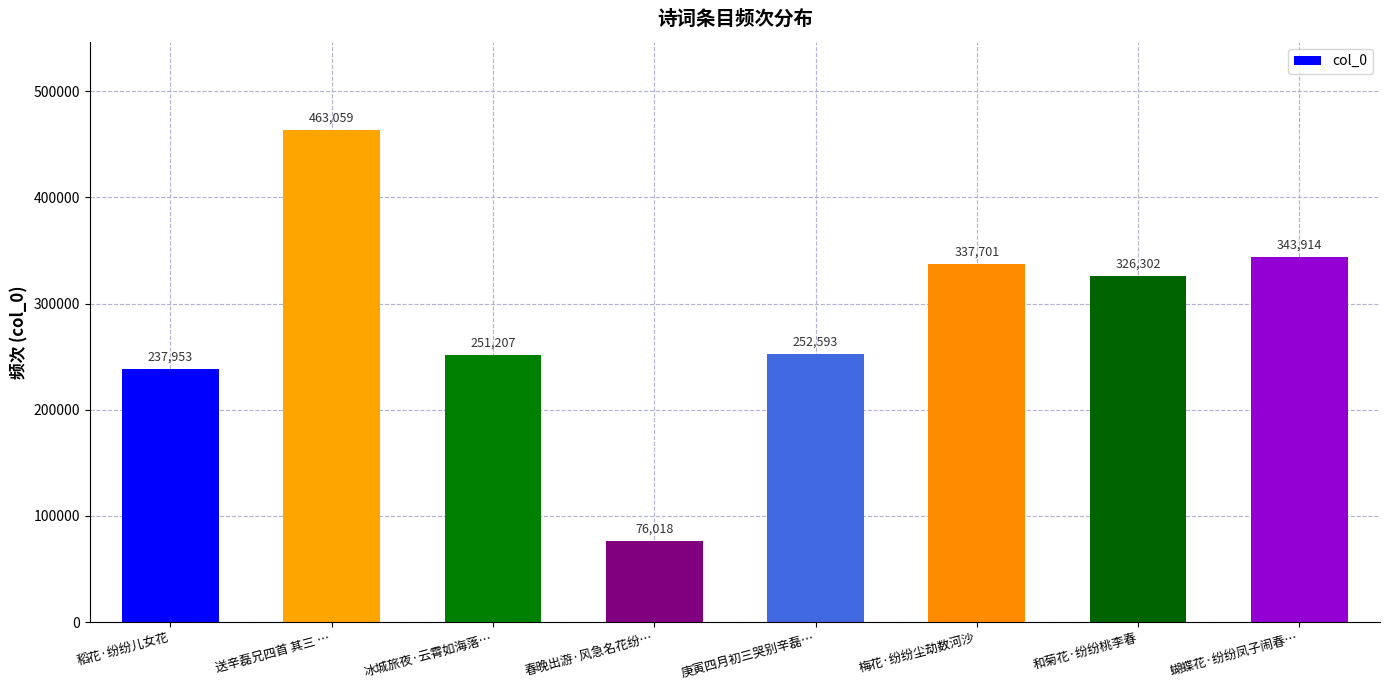

Reading left to right, what are all the values shown in this chart?

稻花·纷纷儿女花=237953	送辛磊兄四首 其三 …=463059	冰城旅夜·云霄如海落…=251207	春晚出游·风急名花纷…=76018	庚寅四月初三哭别辛磊…=252593	梅花·纷纷尘劫数河沙=337701	和菊花·纷纷桃李春=326302	蝴蝶花·纷纷凤子闹春…=343914